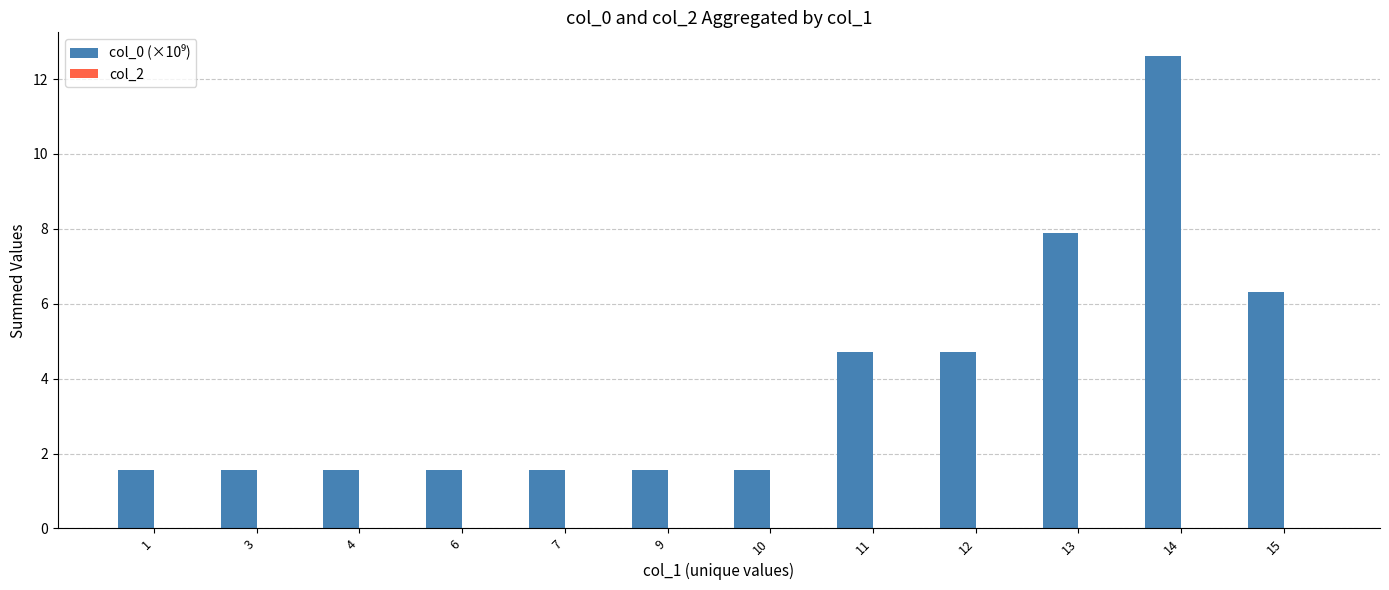

Which category has the highest value across all series?

14